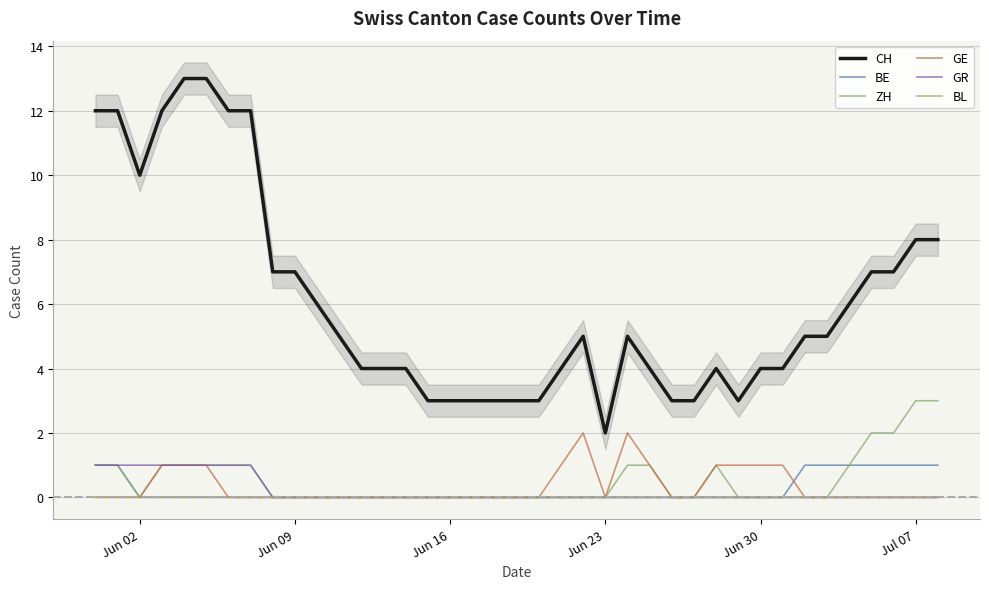

True or false: BE and BL intersect in this chart.

False